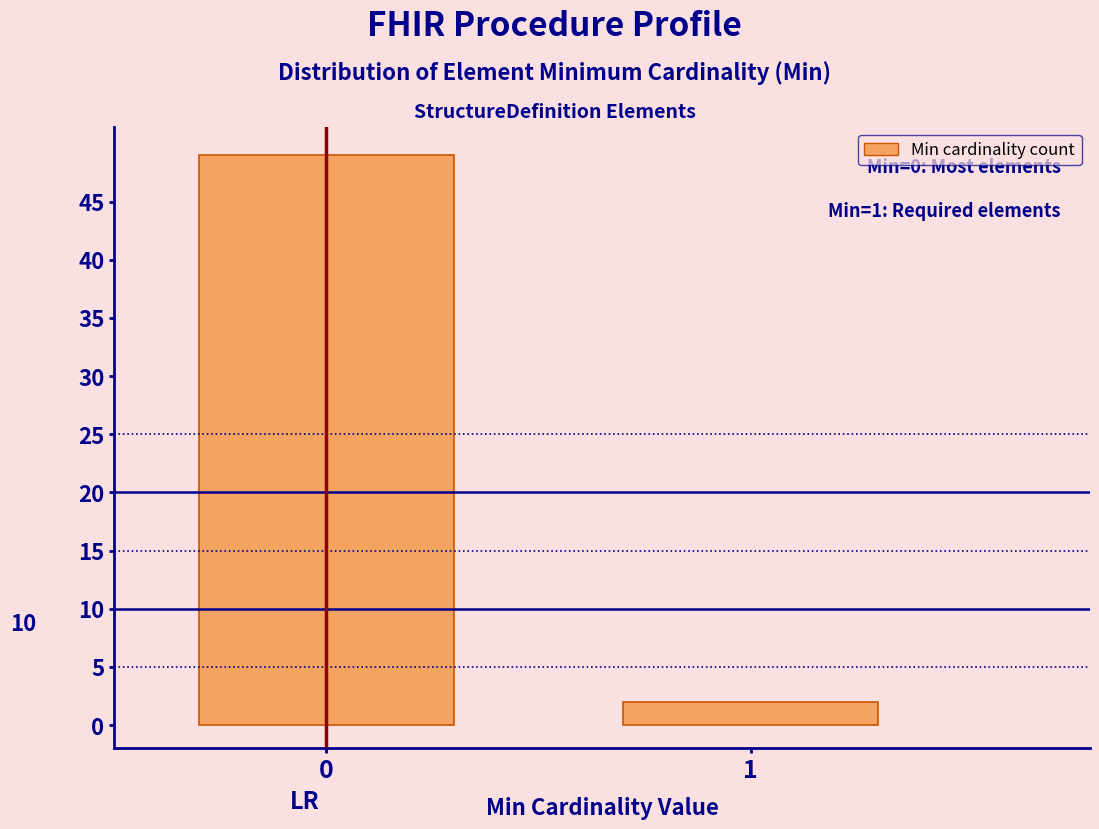

Reading left to right, extract all data points from this chart.

49	2